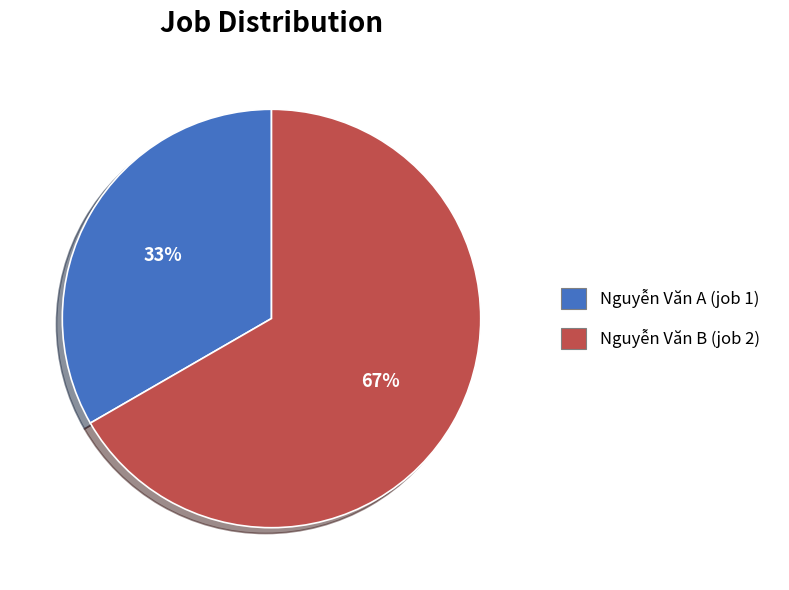

Is the sum of Nguyễn Văn B (job 2) and Nguyễn Văn A (job 1) greater than half?

Yes